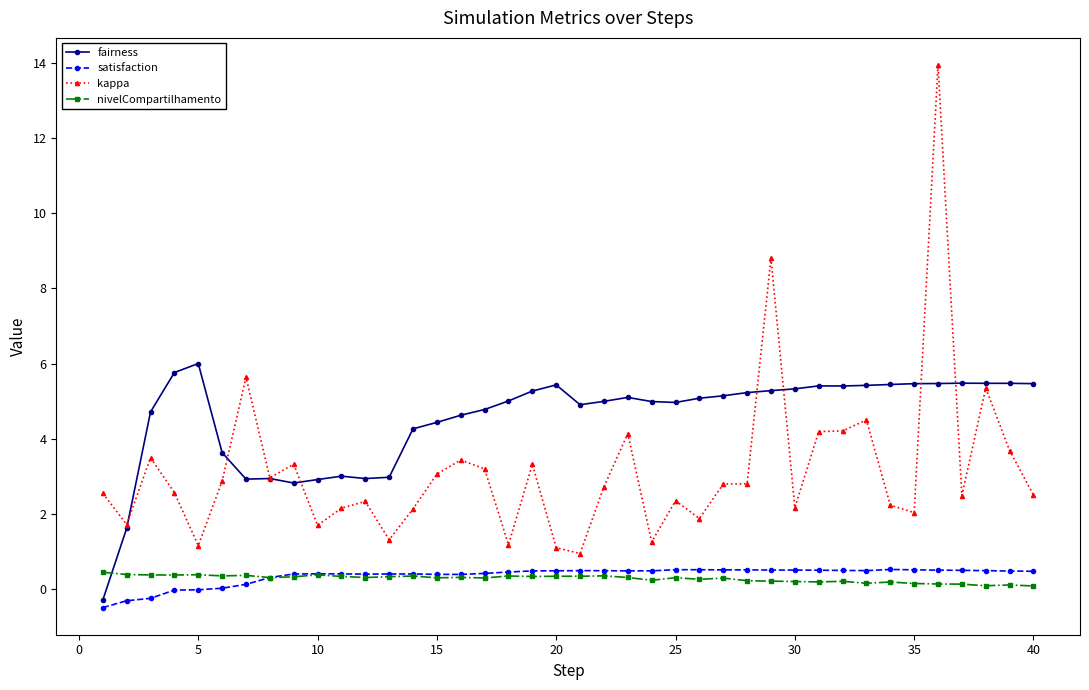

What is the average value of the kappa series?

3.2